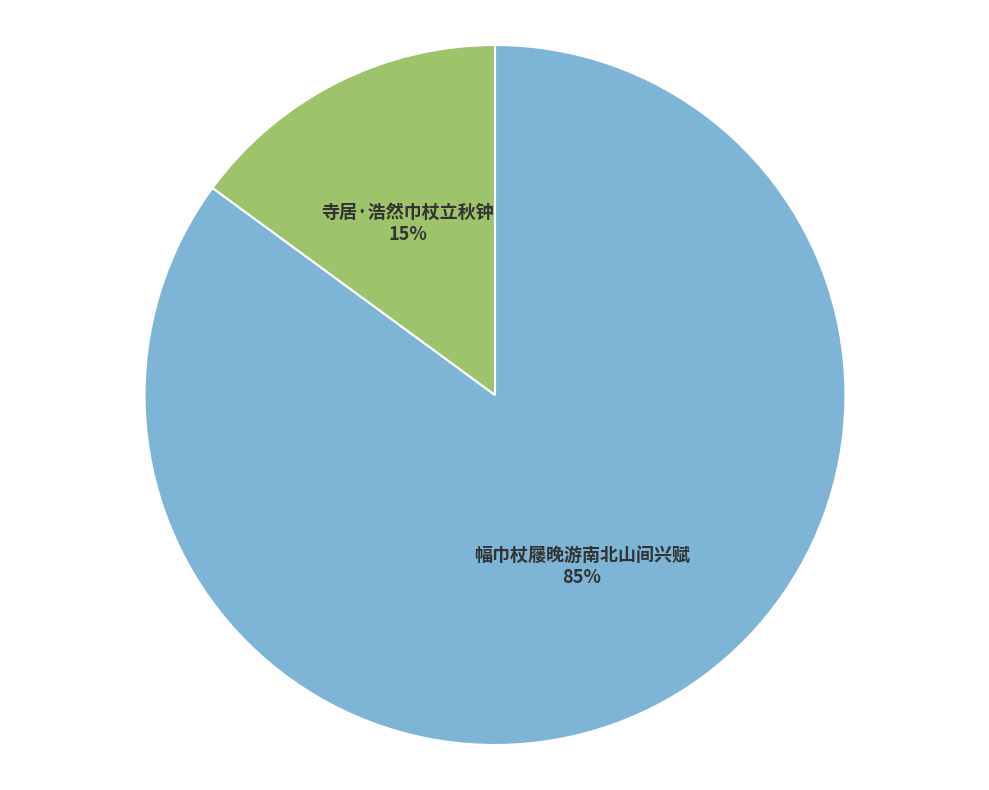

True or false: 寺居·浩然巾杖立秋钟 accounts for 15% of the total.

True